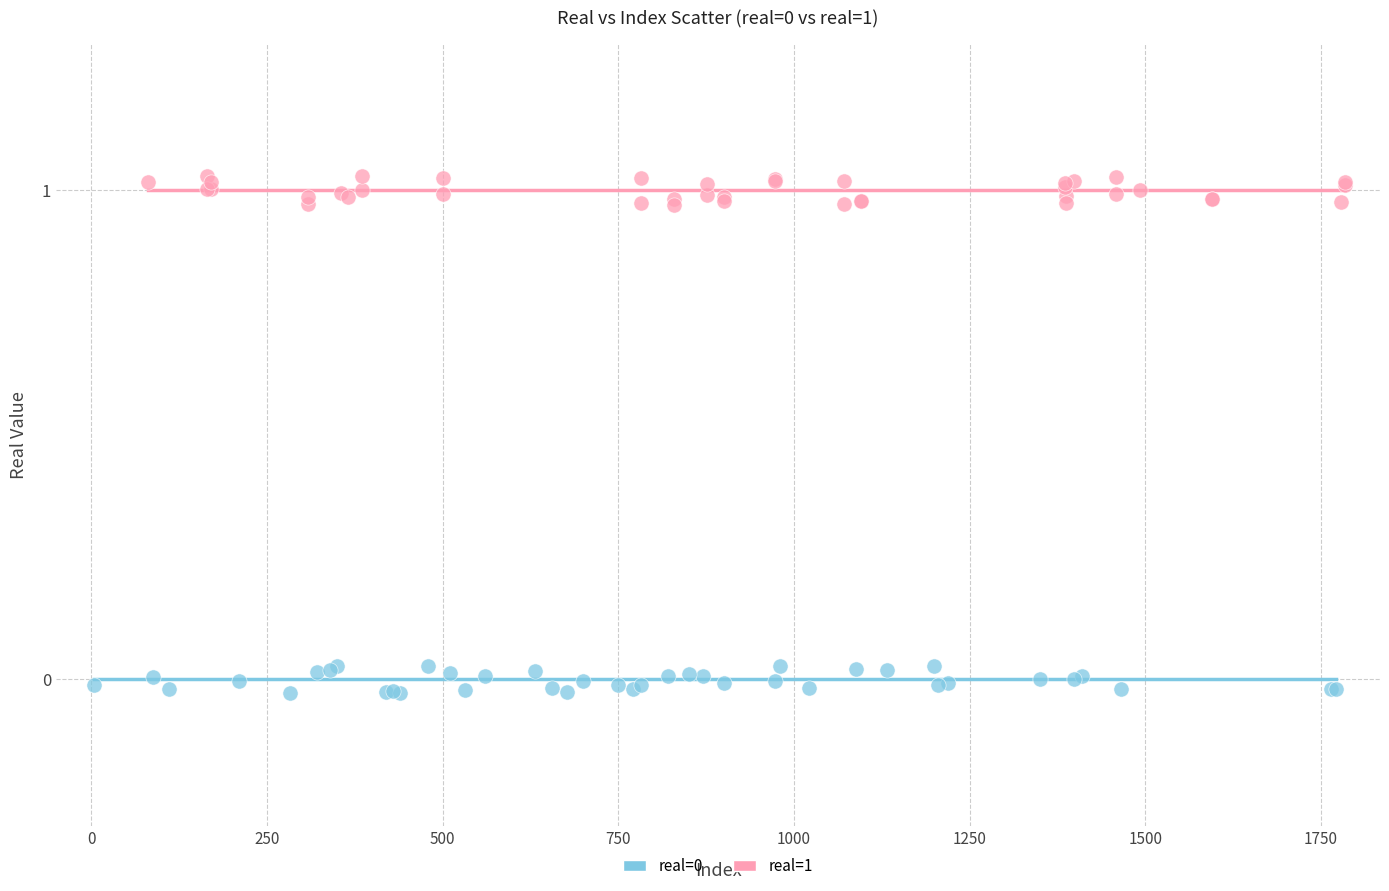

Which series contains the highest Y value?

real=1